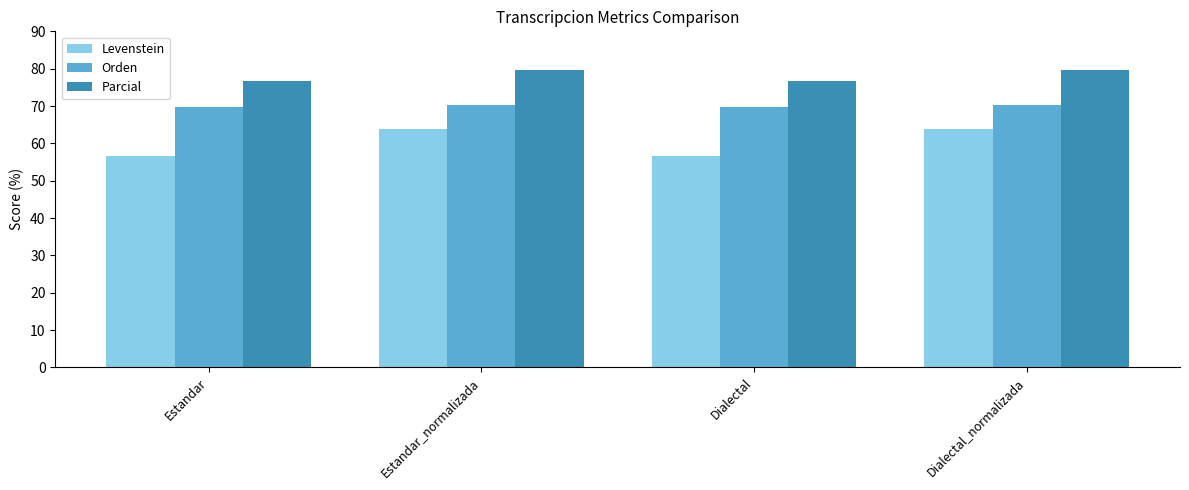

What value does the Orden series have at Dialectal?

69.8